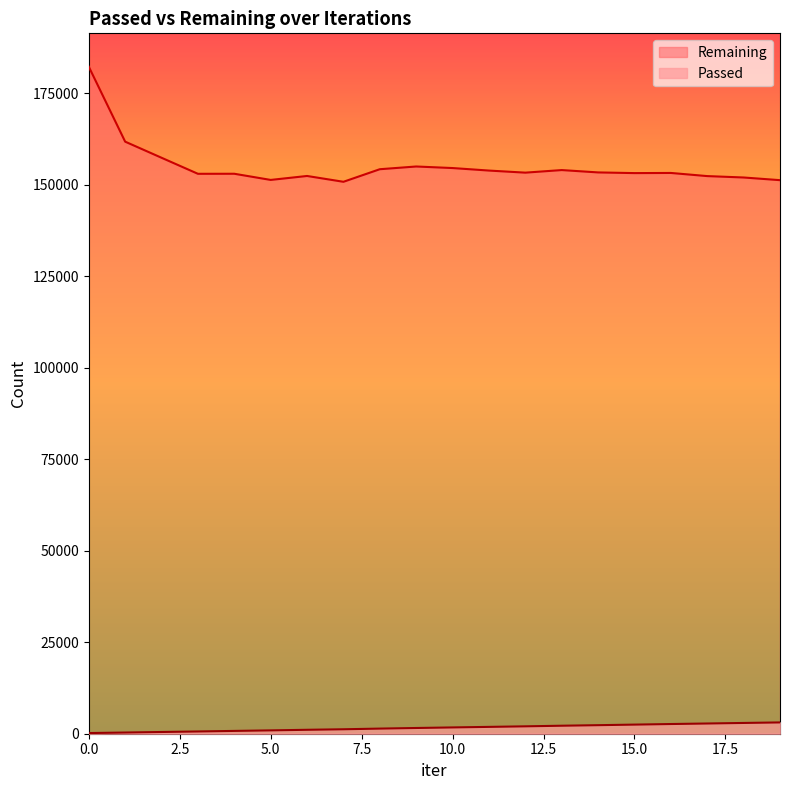

What is the value of the Remaining point at the 6th from the left?

151322